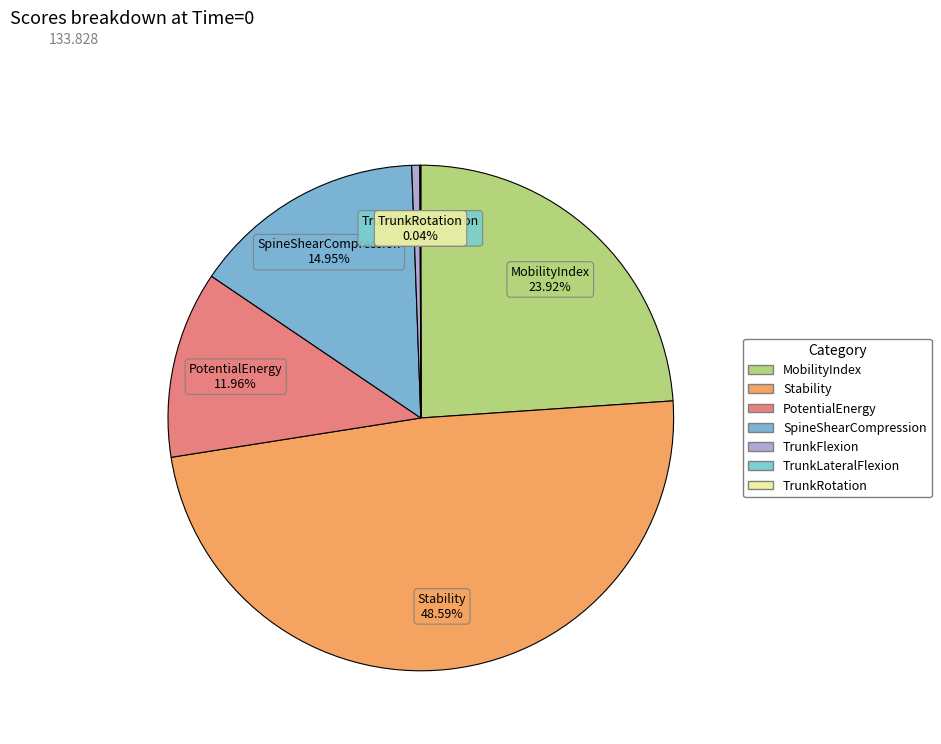

Between Stability and TrunkFlexion, which is larger?

Stability